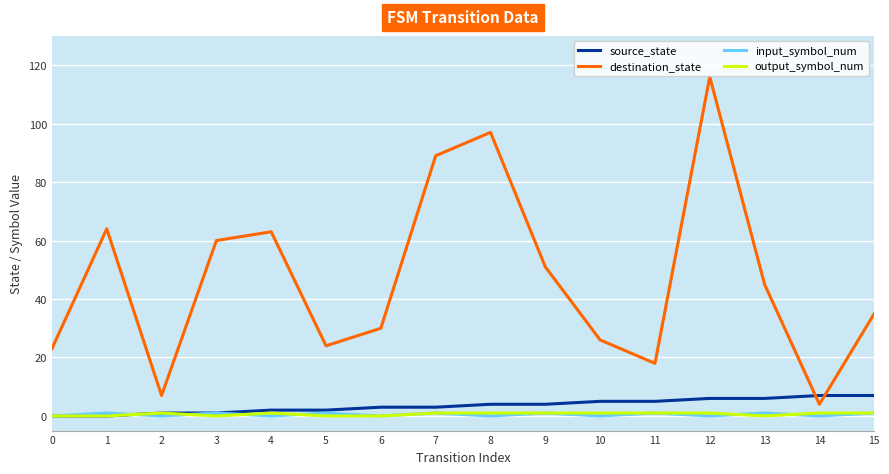

How many lines are shown in the chart?

4